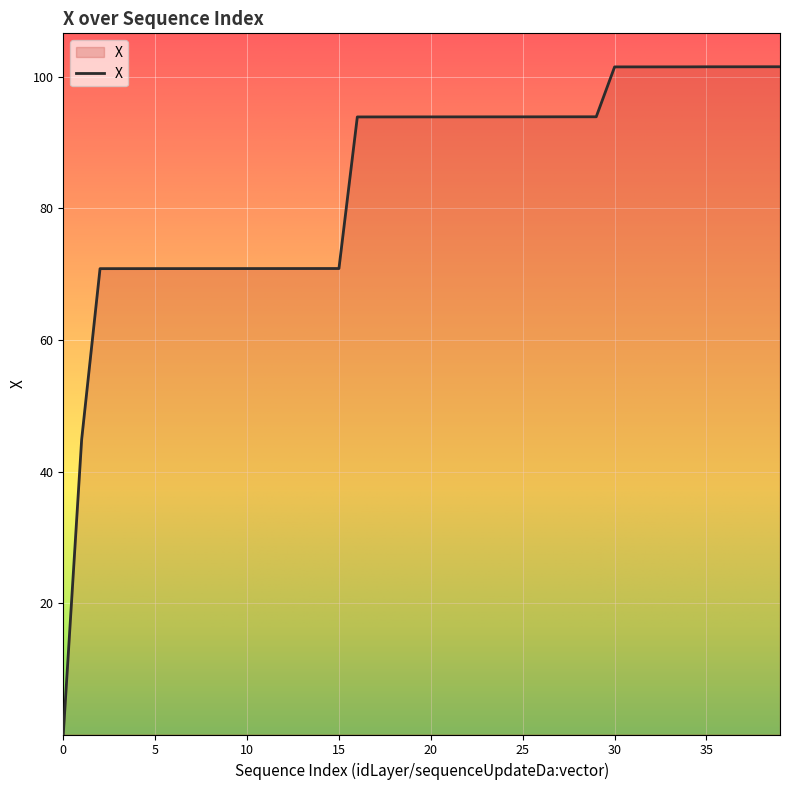

What is the maximum value shown in the chart?

101.5